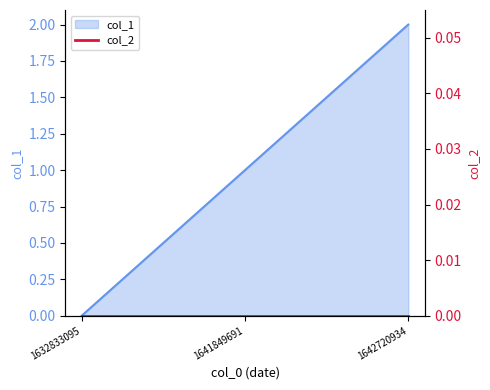

True or false: the data shows 2 at 1642720934.

True